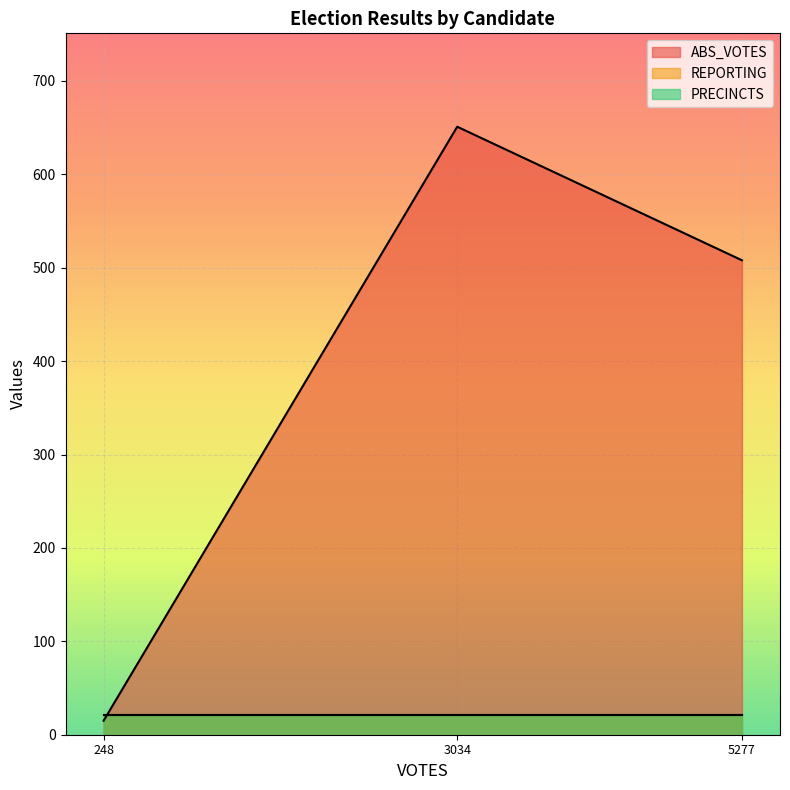

What is the greatest value displayed?

651